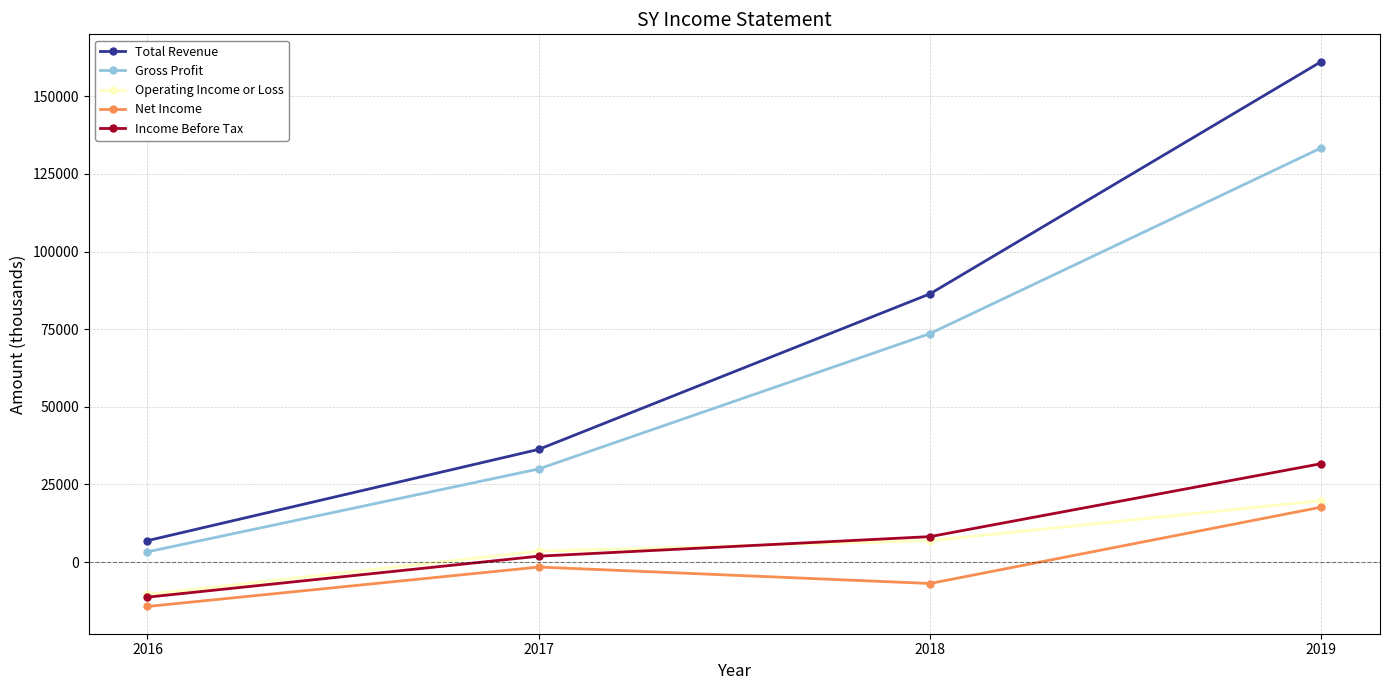

What is the average value of the Net Income series?

-1275